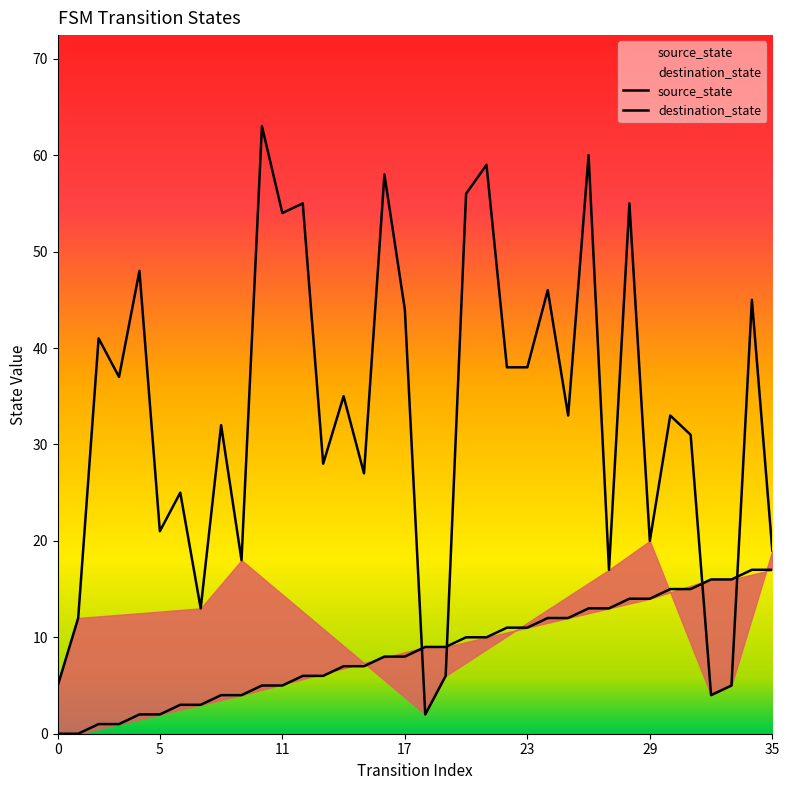

What is the difference between the maximum and minimum values in the source_state series?

17